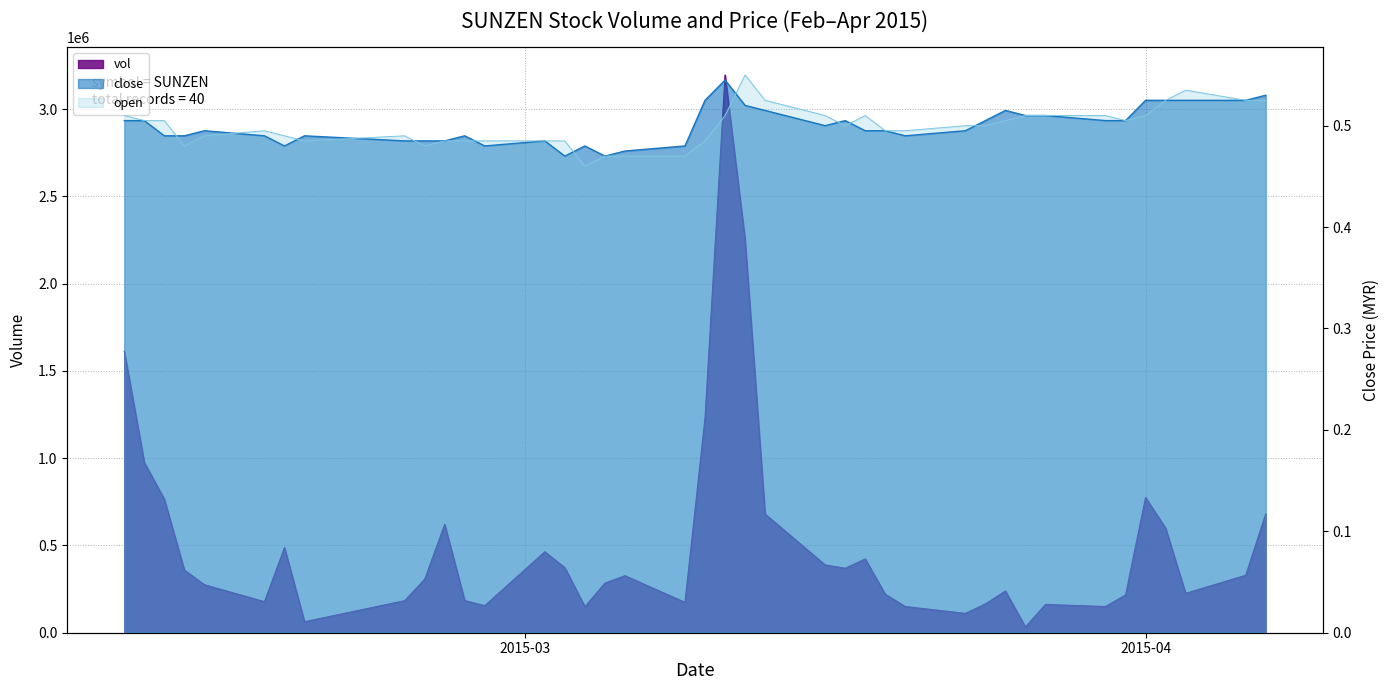

Which has a higher value, 2015-03-16 or 2015-03-04?

2015-03-16